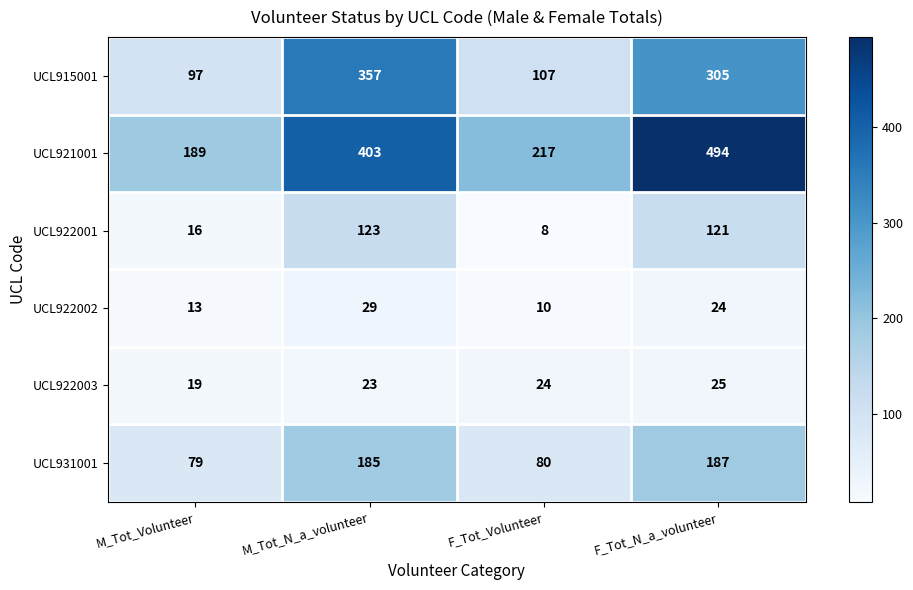

Between M_Tot_N_a_volunteer and F_Tot_Volunteer, which series saw the biggest shift?

UCL915001